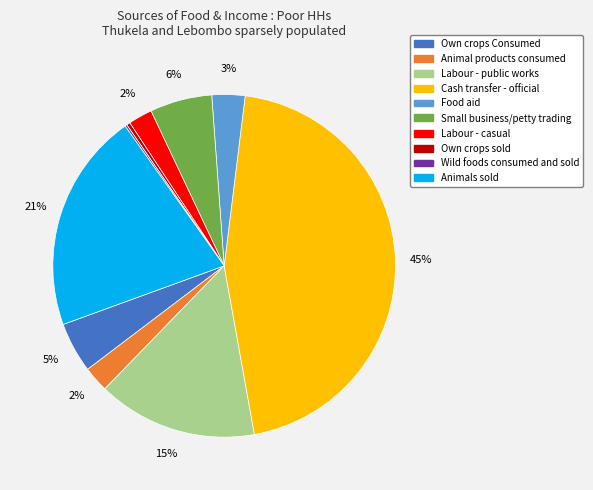

Combined, do Cash transfer - official and Animal products consumed account for over 50%?

No